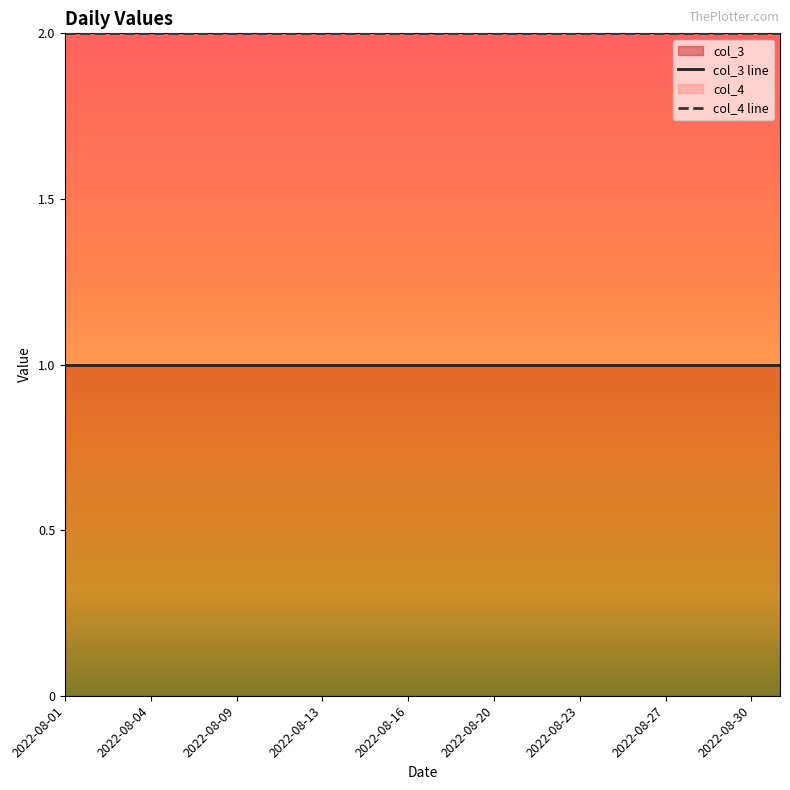

What is the average value of the col_3 line series?

1